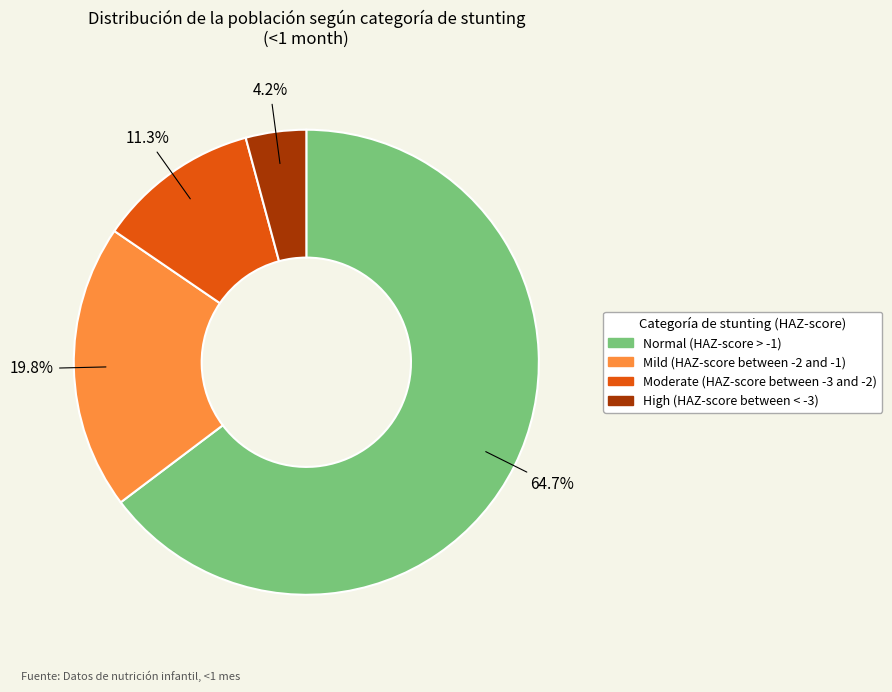

How many slices are in this pie chart?

4